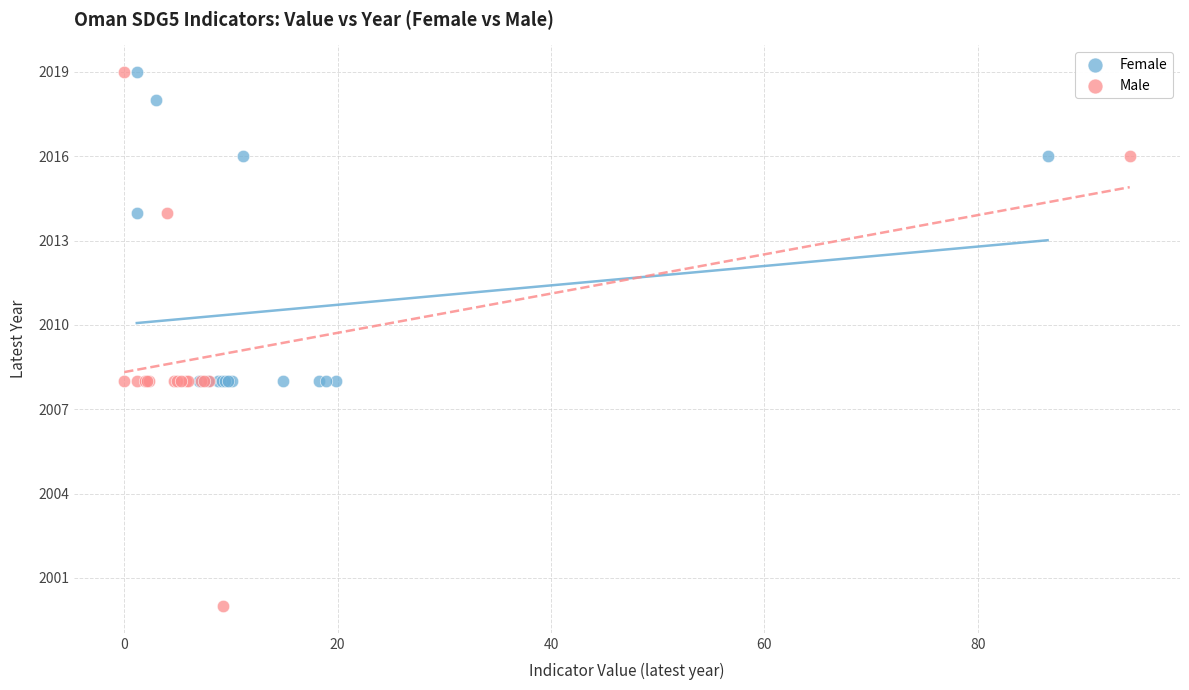

Which series has the largest Y range (max minus min)?

Male